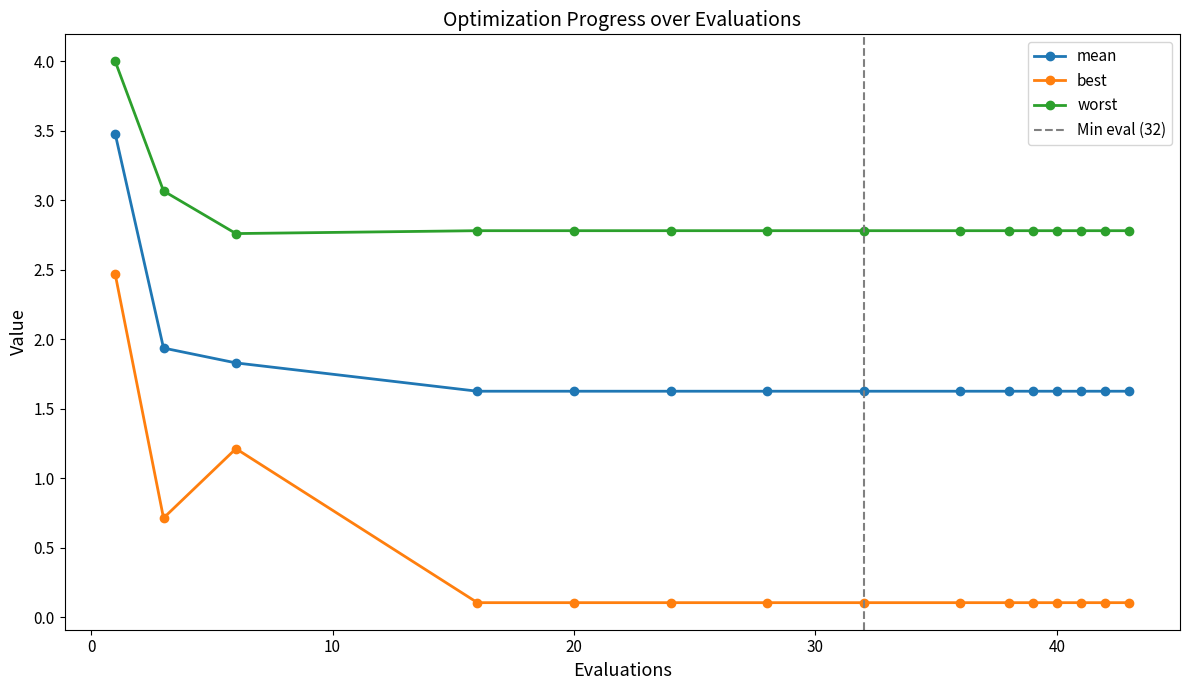

What value does the mean series have at 39?

1.6